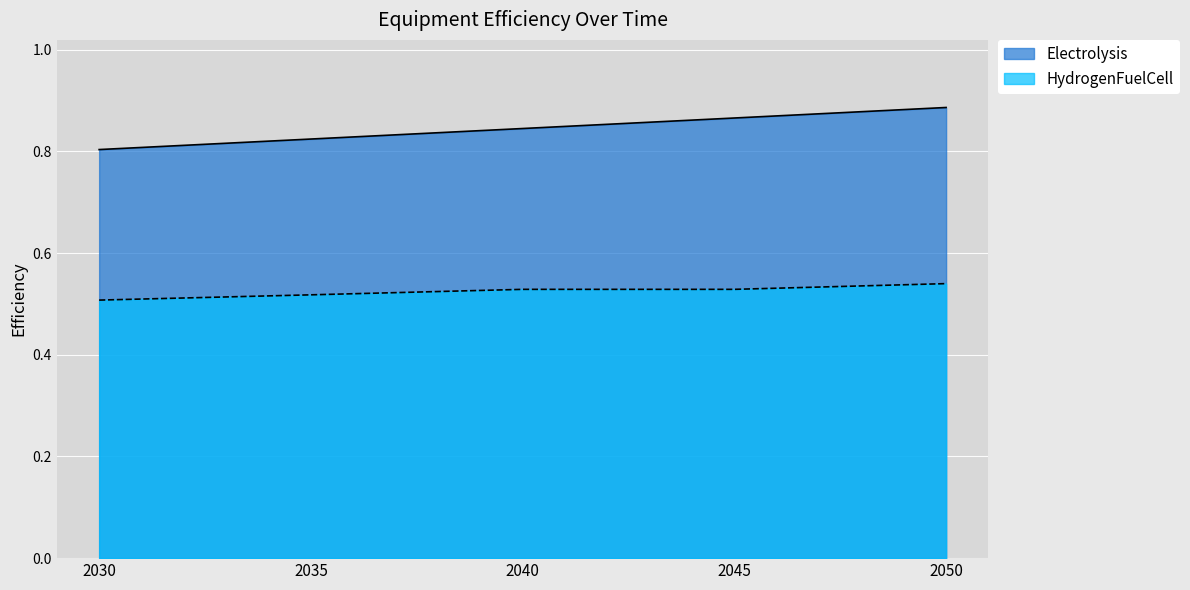

Where is Electrolysis nearest to the value 0?

2030